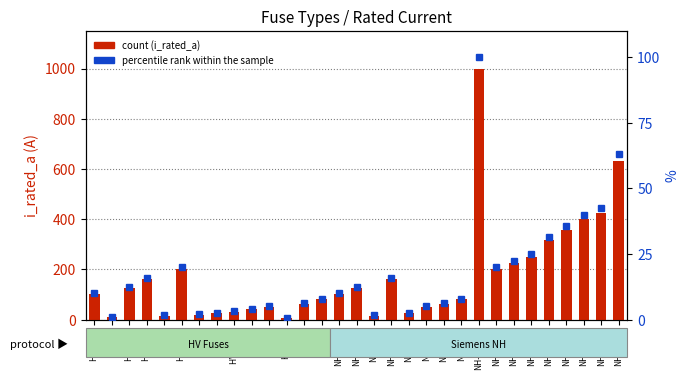

The value of percentile rank within the sample at HV 80A is 8.0. True or false?

True